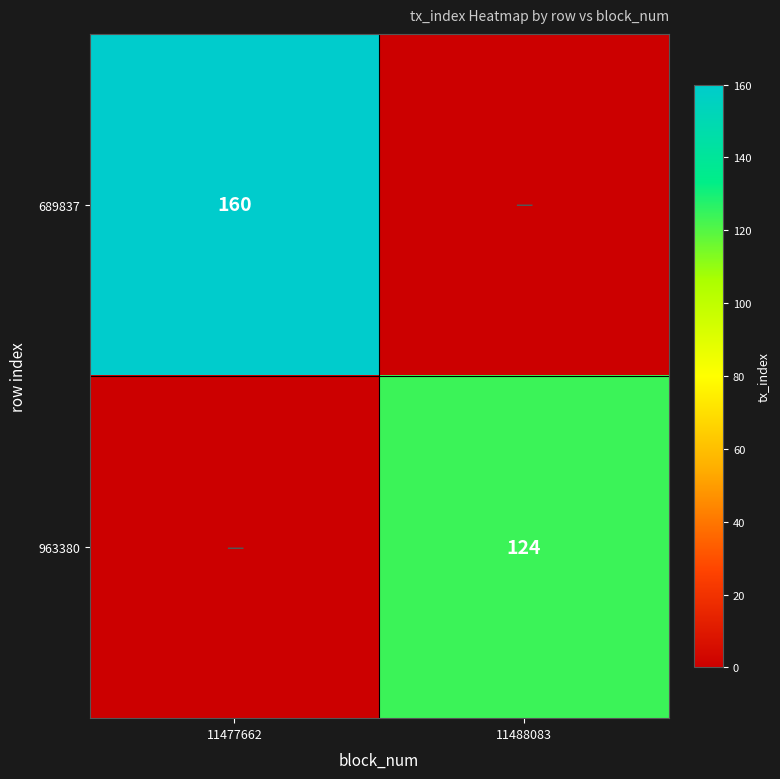

True or false: 689837 has a value of 160 at 11477662.

True